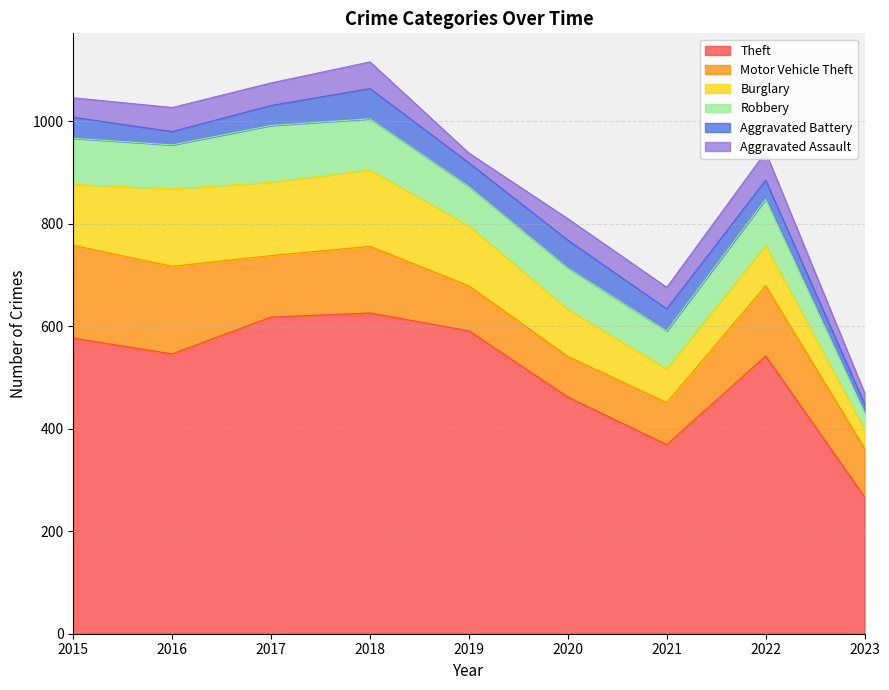

How many interior local peaks does the Motor Vehicle Theft series have?

2